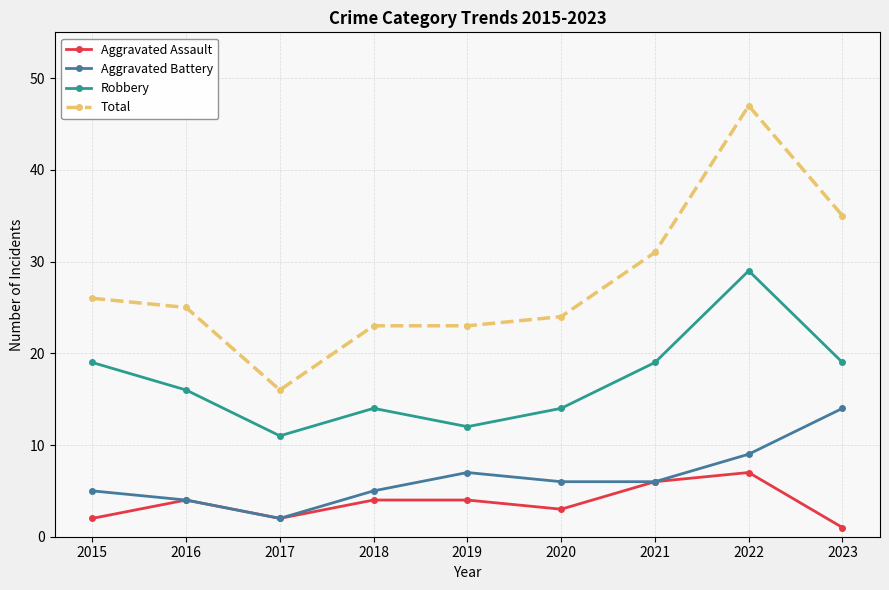

Which series has the largest total across all categories?

Total